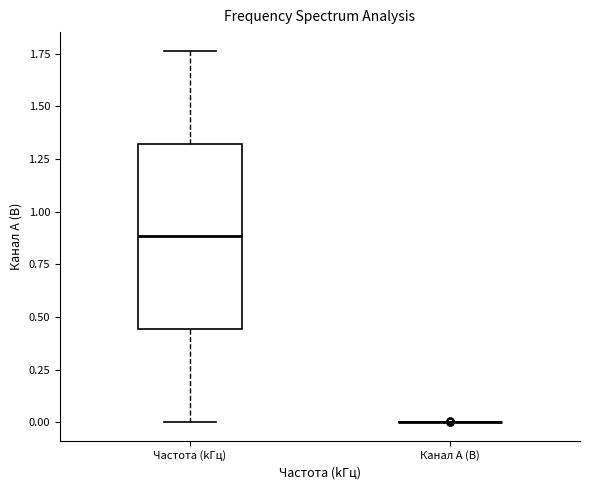

Reading left to right, transcribe this box plot: for each box, give where its median line is, the range the box spans, and where its two whiskers end, as read against the y-axis. The values are not printed on the chart, so give them approximately, as read against the axis.

Частота (kГц): median 0.90, box 0.45 to 1.30, whiskers 0.00 to 1.75
Канал A (В): box collapsed to a line at 0.00, whiskers 0.00 to 0.00